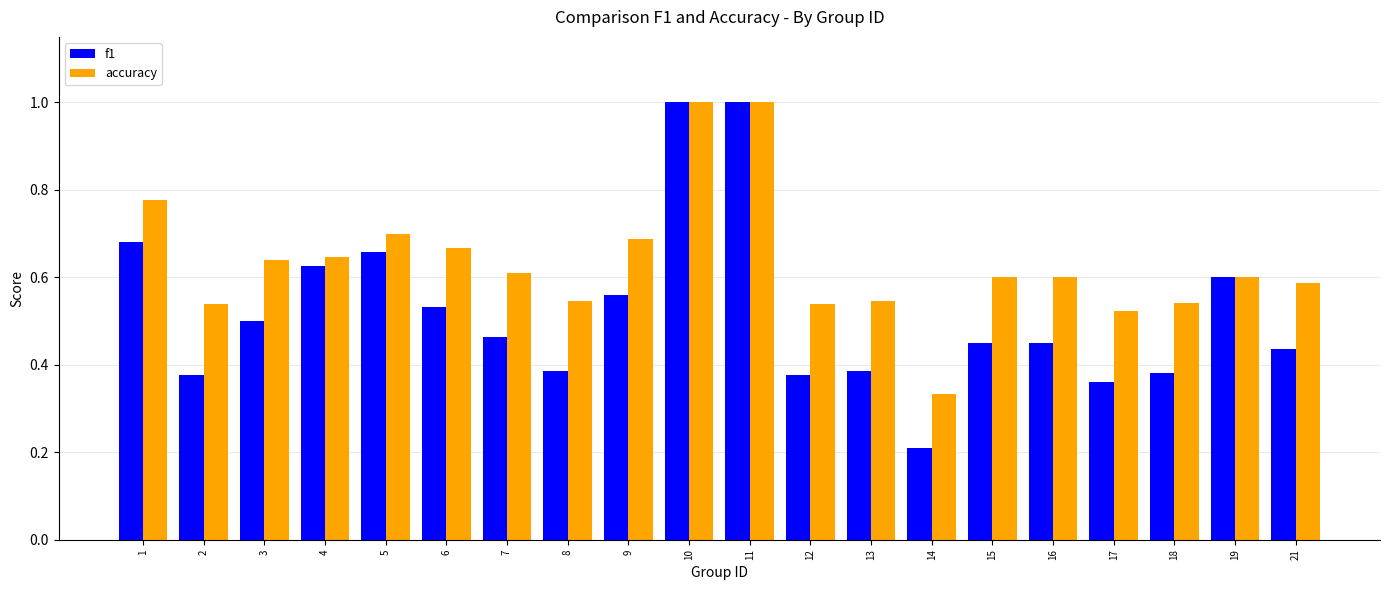

At which label is accuracy closest to 0?

14